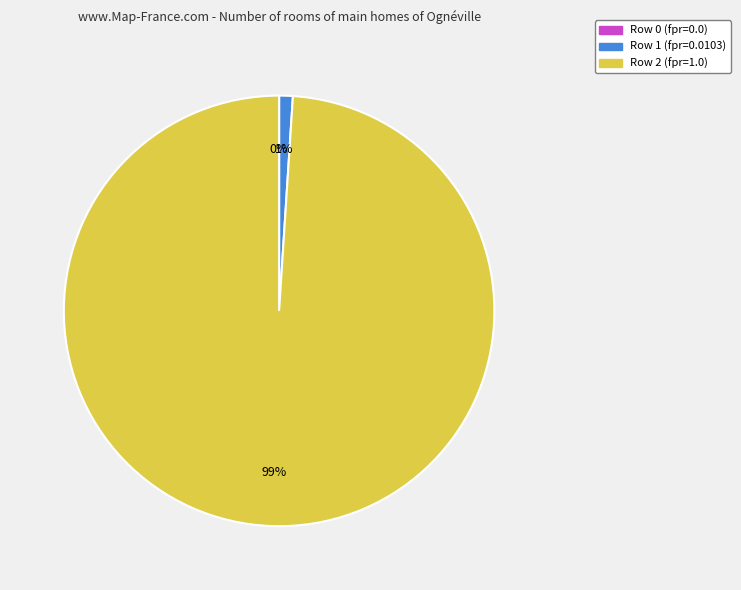

To the nearest percent, what portion does Row 1 represent?

1%